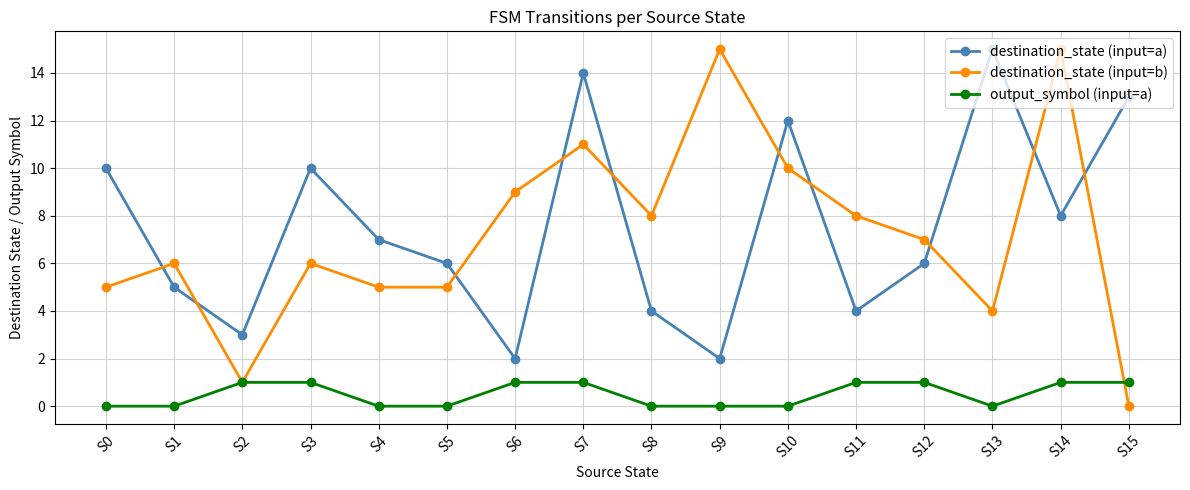

What is the difference between the output_symbol (input=a) values at S4 and S3?

1